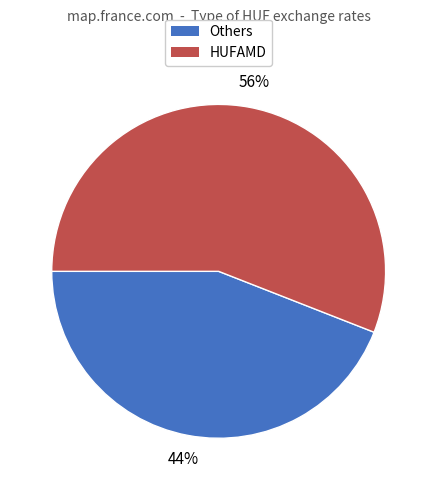

Is there a majority slice in this chart?

Yes